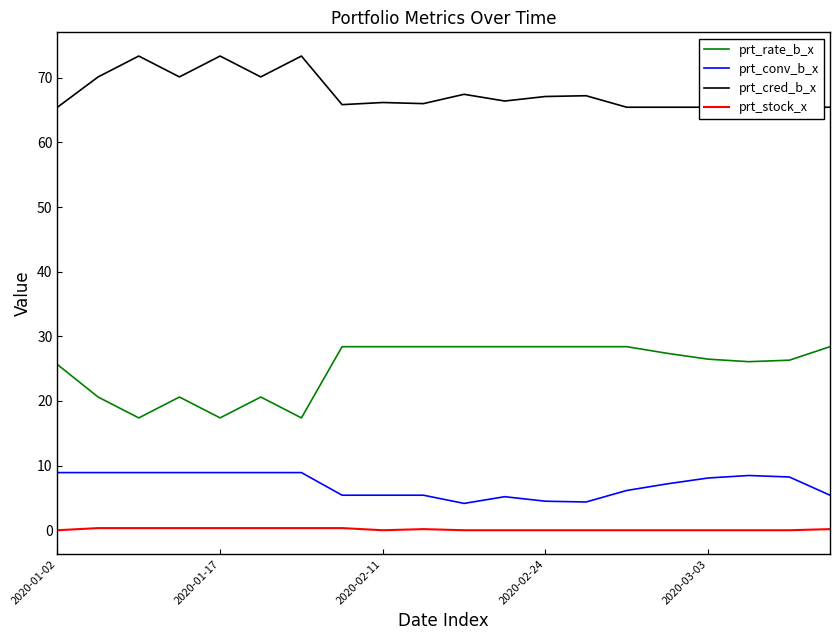

Between 18 and 2020-01-02, which is larger?

18